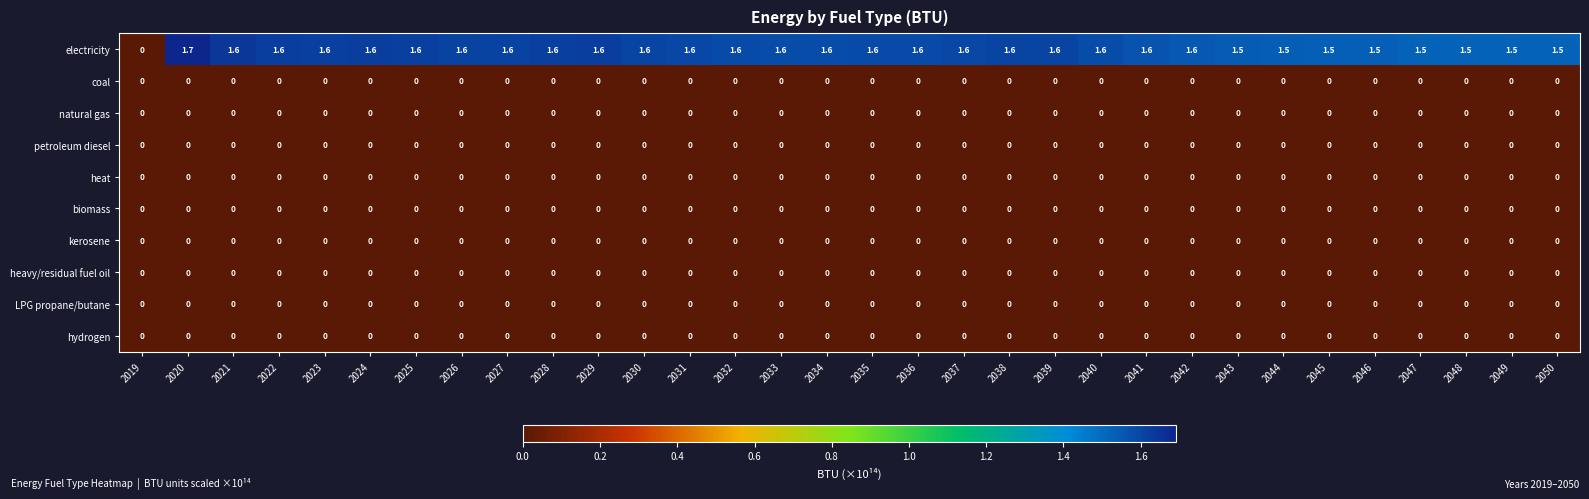

At which category does the chart reach its peak across all series?

2020